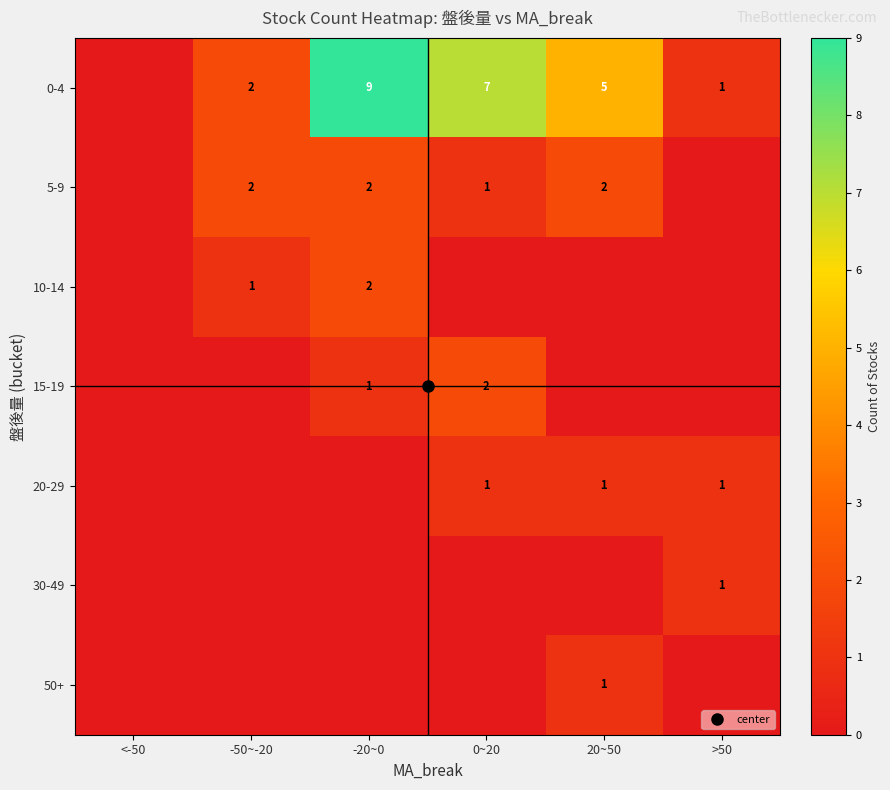

Is it true that 10-14 equals 1 at >50?

False